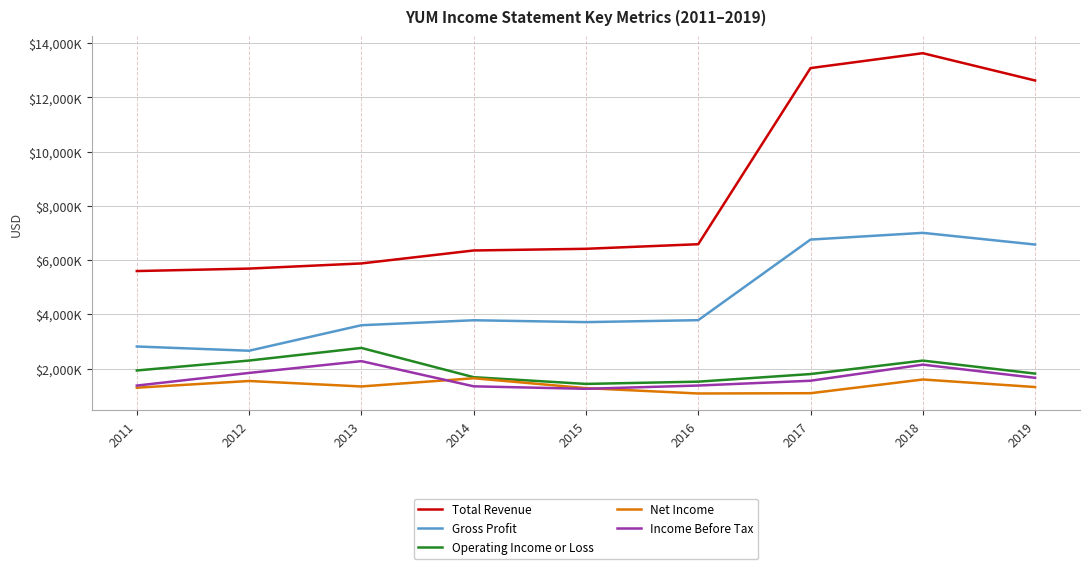

What are all the series names shown in the legend?

Total Revenue, Gross Profit, Operating Income or Loss, Net Income, Income Before Tax